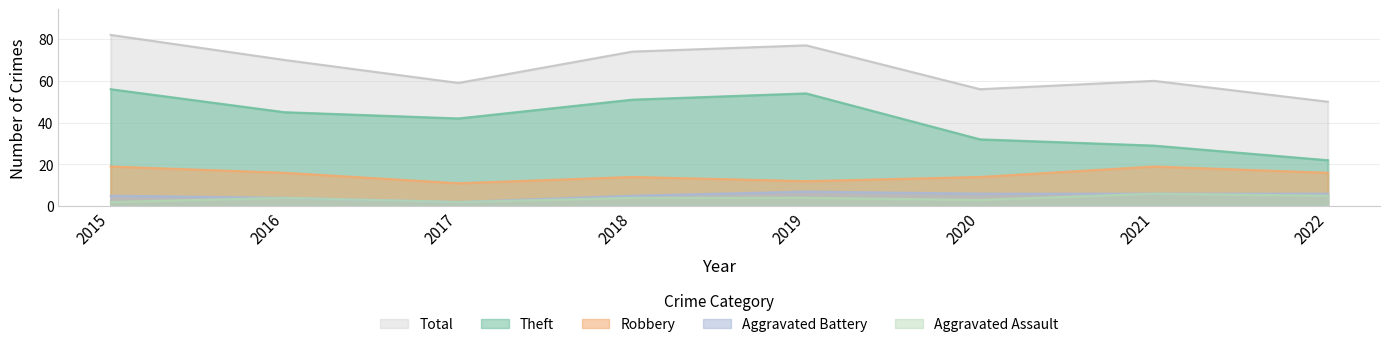

What is the difference between the maximum and minimum values in the Theft series?

34